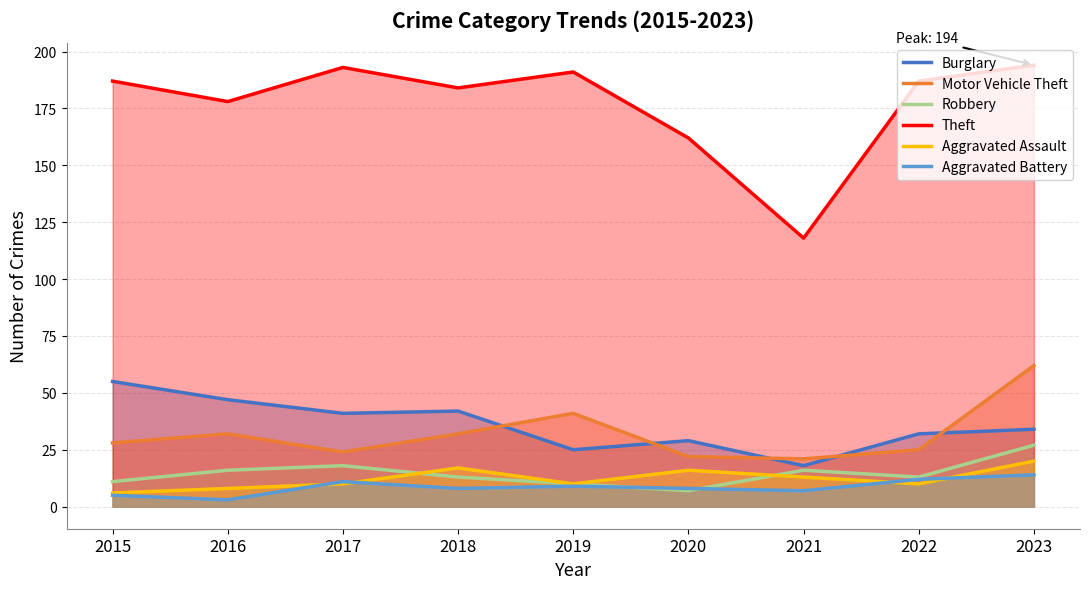

What is the value of the Aggravated Assault point at the 1st from the left?

6